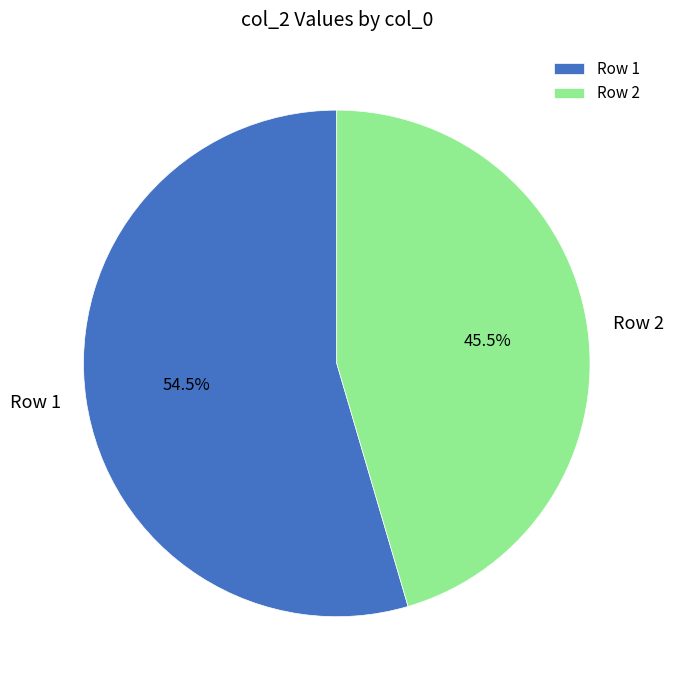

Which category accounts for the majority?

Row 1